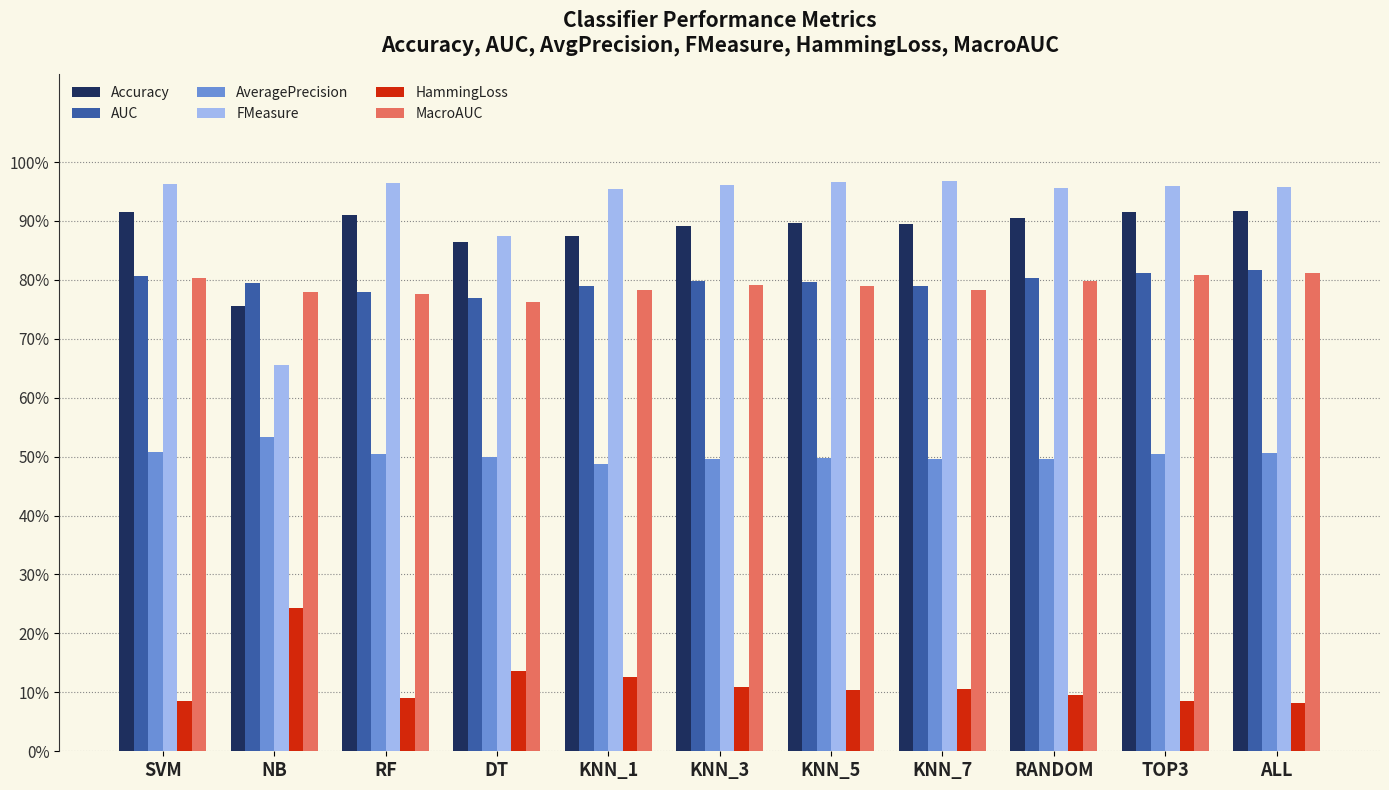

List the series in order of their peak value, lowest first.

HammingLoss, AveragePrecision, MacroAUC, AUC, Accuracy, FMeasure